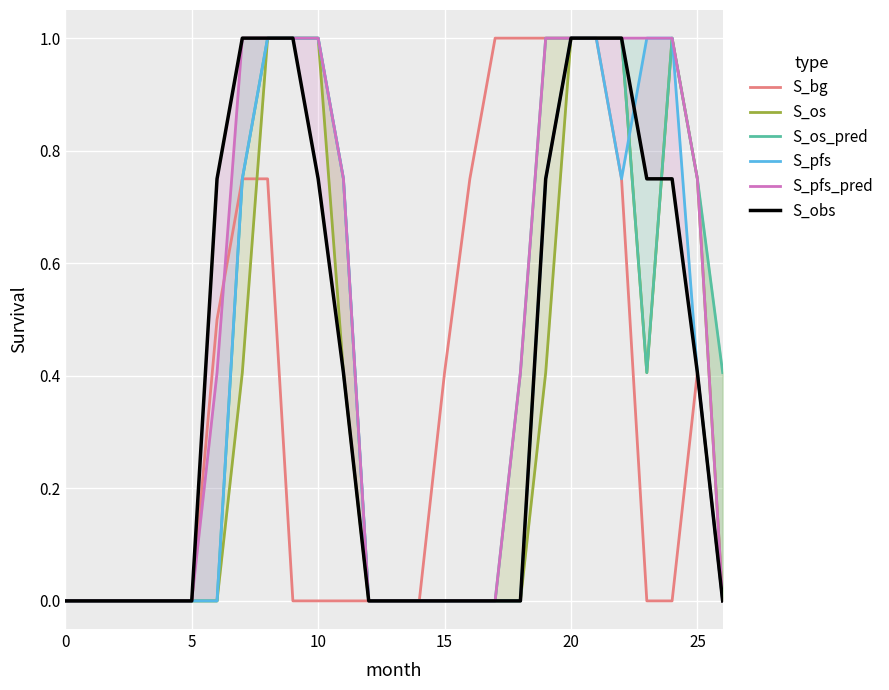

Which series has the widest spread of values?

S_bg